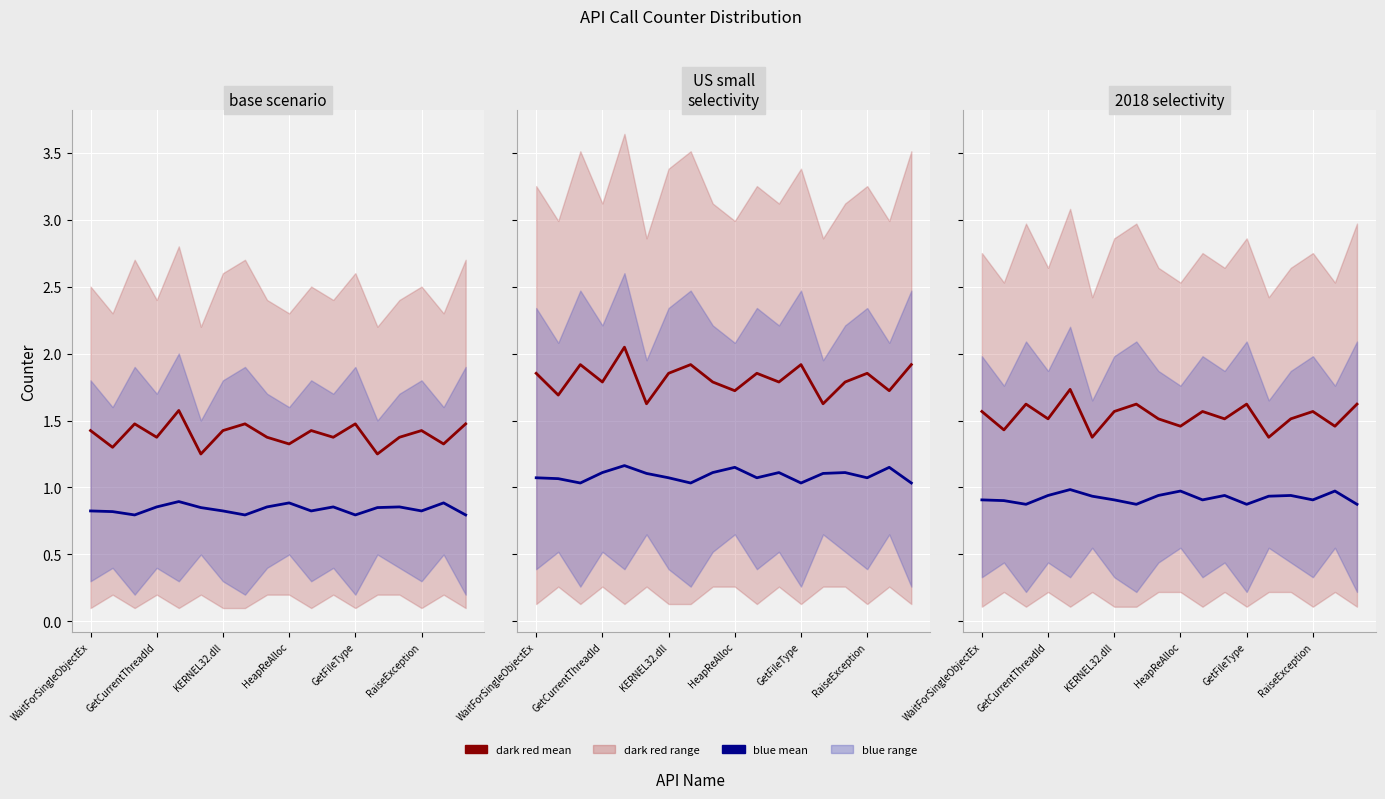

True or false: blue mean and dark red mean intersect in this chart.

False